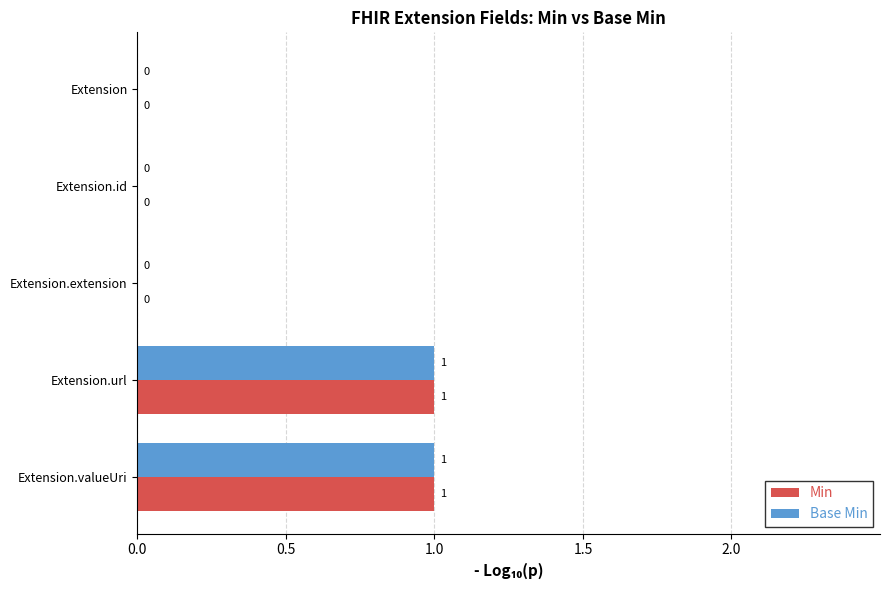

Is it true that Min equals 0 at Extension.url?

False